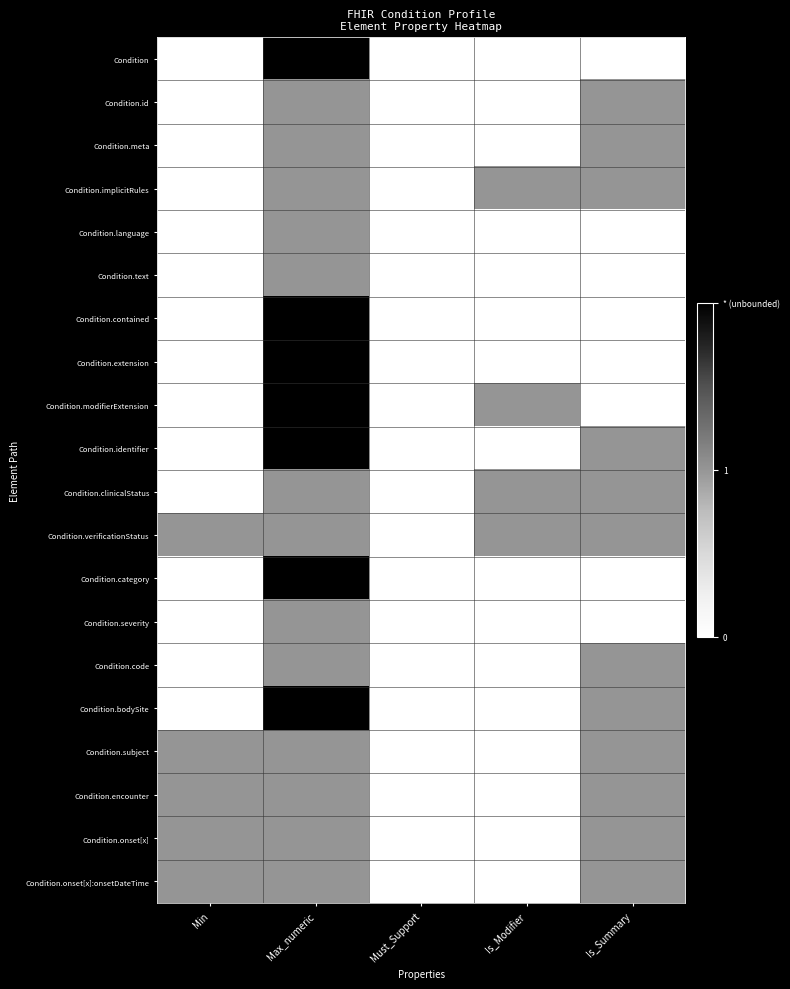

Reading right to left, what are all the values shown in this chart?

Condition: Is_Summary=0	Is_Modifier=0	Must_Support=0	Max_numeric=2	Min=0
Condition.id: Is_Summary=1	Is_Modifier=0	Must_Support=0	Max_numeric=1	Min=0
Condition.meta: Is_Summary=1	Is_Modifier=0	Must_Support=0	Max_numeric=1	Min=0
Condition.implicitRules: Is_Summary=1	Is_Modifier=1	Must_Support=0	Max_numeric=1	Min=0
Condition.language: Is_Summary=0	Is_Modifier=0	Must_Support=0	Max_numeric=1	Min=0
Condition.text: Is_Summary=0	Is_Modifier=0	Must_Support=0	Max_numeric=1	Min=0
Condition.contained: Is_Summary=0	Is_Modifier=0	Must_Support=0	Max_numeric=2	Min=0
Condition.extension: Is_Summary=0	Is_Modifier=0	Must_Support=0	Max_numeric=2	Min=0
Condition.modifierExtension: Is_Summary=0	Is_Modifier=1	Must_Support=0	Max_numeric=2	Min=0
Condition.identifier: Is_Summary=1	Is_Modifier=0	Must_Support=0	Max_numeric=2	Min=0
Condition.clinicalStatus: Is_Summary=1	Is_Modifier=1	Must_Support=0	Max_numeric=1	Min=0
Condition.verificationStatus: Is_Summary=1	Is_Modifier=1	Must_Support=0	Max_numeric=1	Min=1
Condition.category: Is_Summary=0	Is_Modifier=0	Must_Support=0	Max_numeric=2	Min=0
Condition.severity: Is_Summary=0	Is_Modifier=0	Must_Support=0	Max_numeric=1	Min=0
Condition.code: Is_Summary=1	Is_Modifier=0	Must_Support=0	Max_numeric=1	Min=0
Condition.bodySite: Is_Summary=1	Is_Modifier=0	Must_Support=0	Max_numeric=2	Min=0
Condition.subject: Is_Summary=1	Is_Modifier=0	Must_Support=0	Max_numeric=1	Min=1
Condition.encounter: Is_Summary=1	Is_Modifier=0	Must_Support=0	Max_numeric=1	Min=1
Condition.onset[x]: Is_Summary=1	Is_Modifier=0	Must_Support=0	Max_numeric=1	Min=1
Condition.onset[x]:onsetDateTime: Is_Summary=1	Is_Modifier=0	Must_Support=0	Max_numeric=1	Min=1